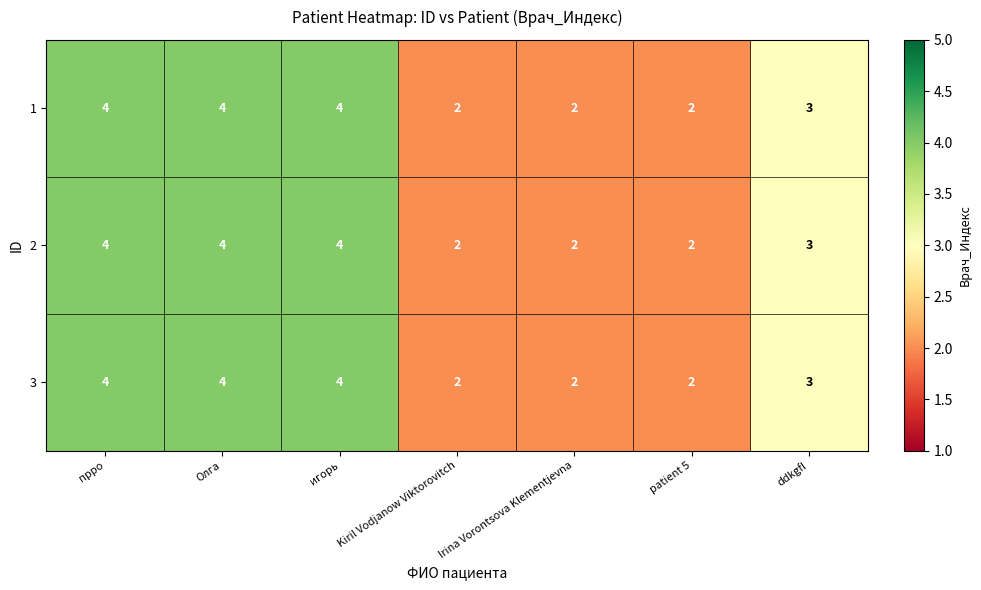

What is the average value of the 2 series?

3